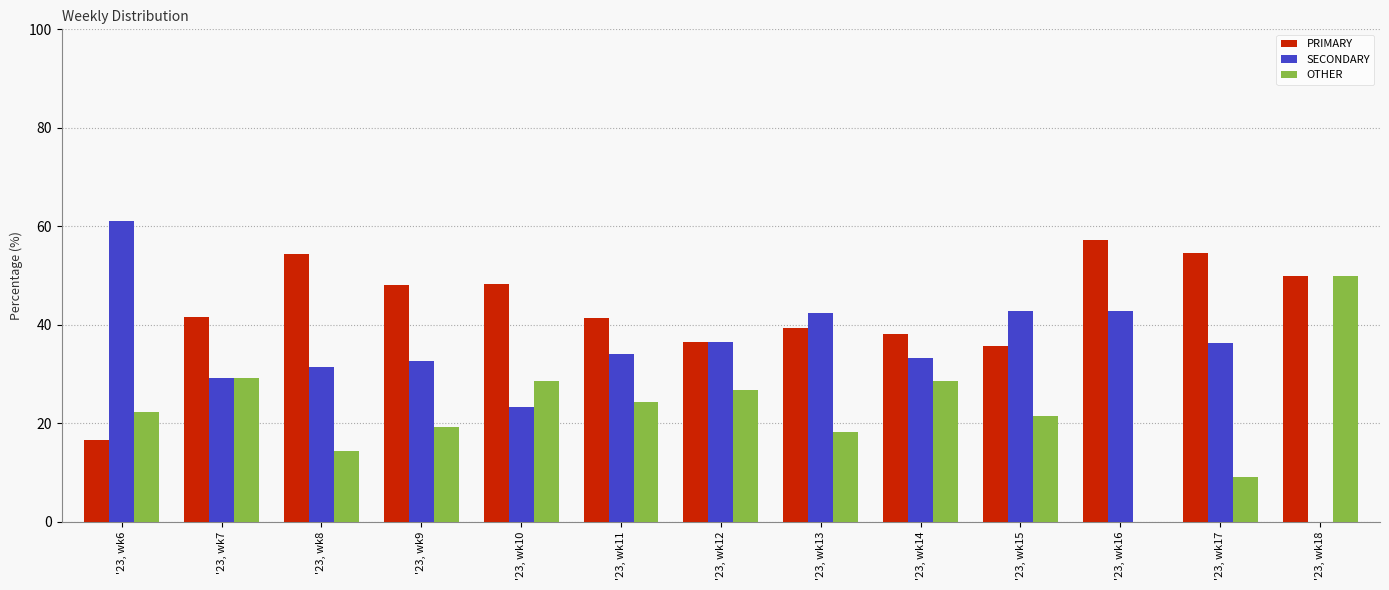

Which series changed the most between '23, wk6 and '23, wk9?

PRIMARY